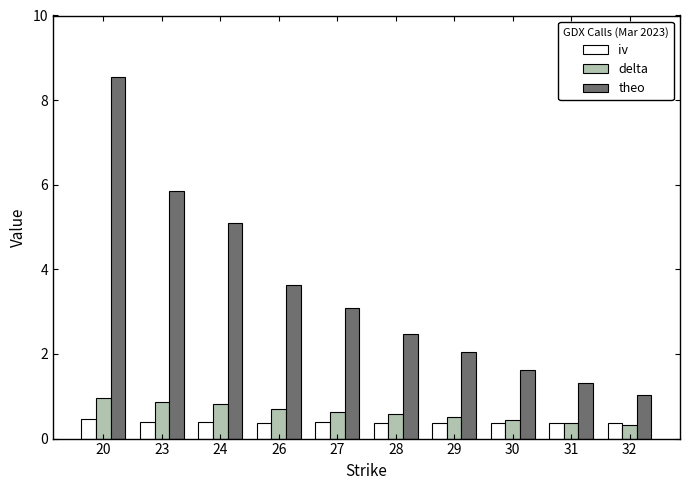

What is the sum of the delta values at 27 and 23?

1.5